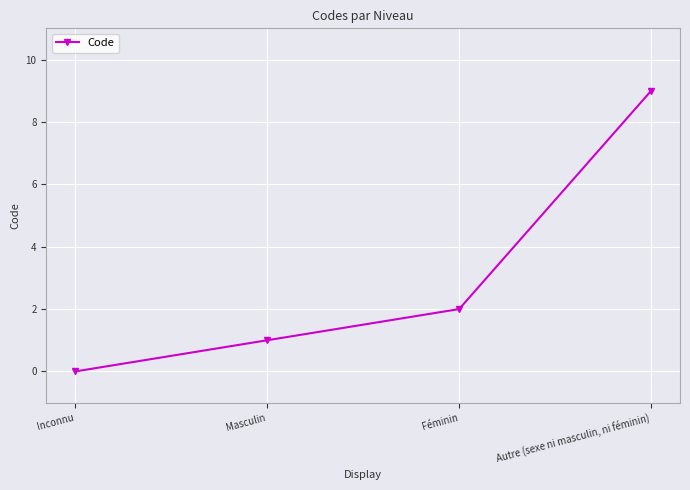

What is the change in value from Masculin to Féminin?

+1